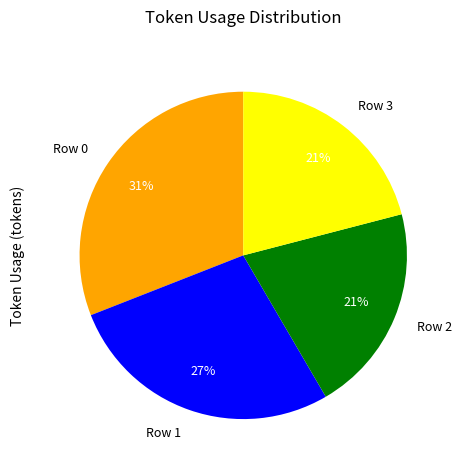

To the nearest percent, what is the difference between the largest and smallest slice percentages?

10%